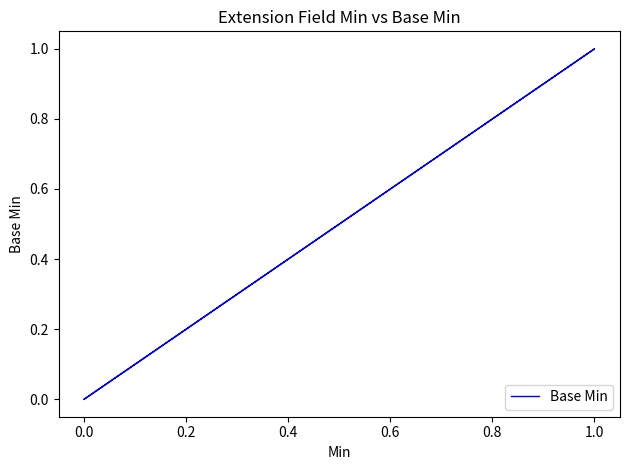

Does the chart have visible grid lines?

No